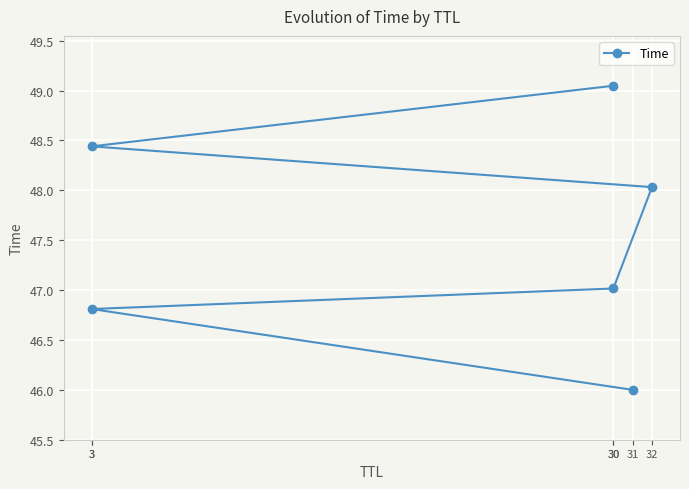

List the labels in order of value, smallest first.

31, 3, 30, 32, 3, 30